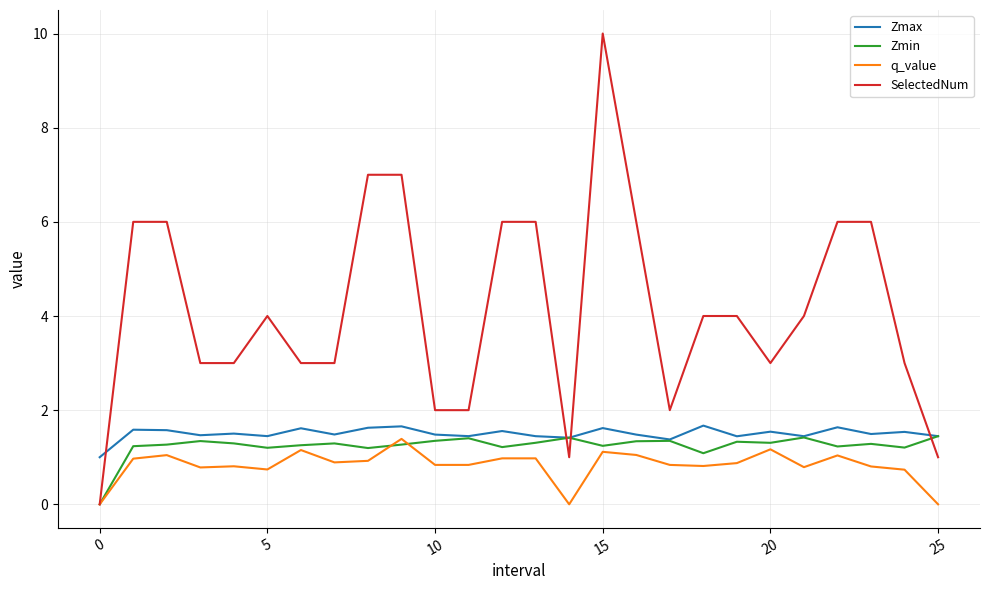

True or false: Zmax and q_value intersect in this chart.

False